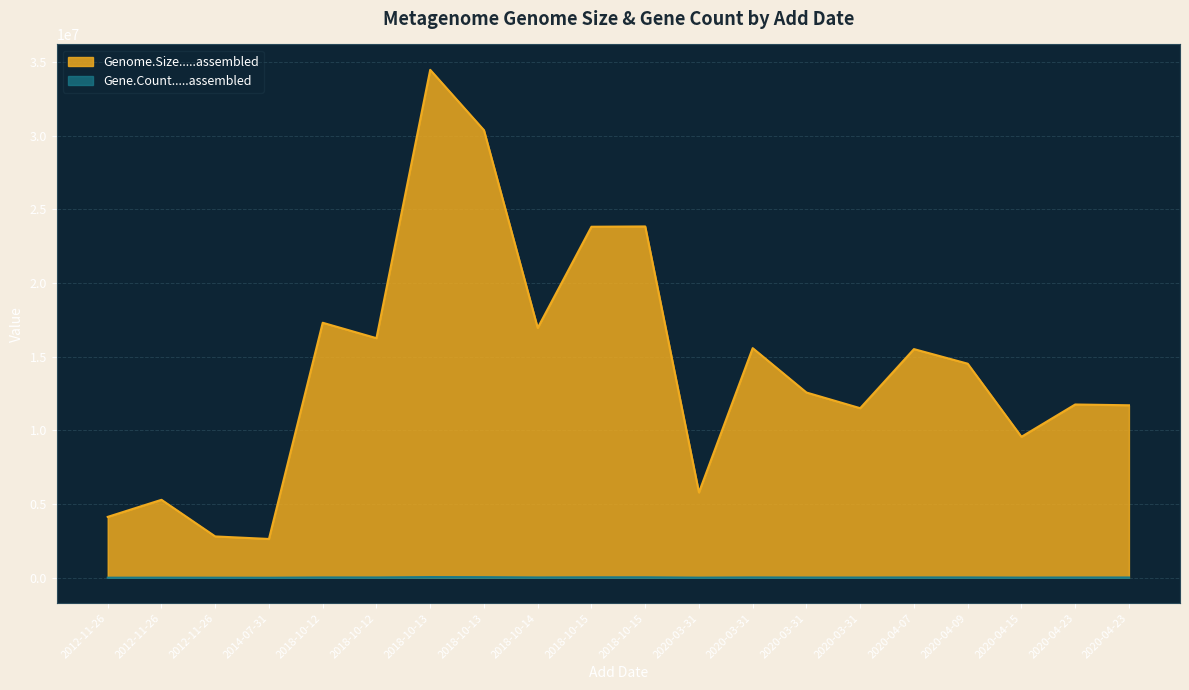

What are all the series names shown in the legend?

Genome.Size.....assembled, Gene.Count.....assembled